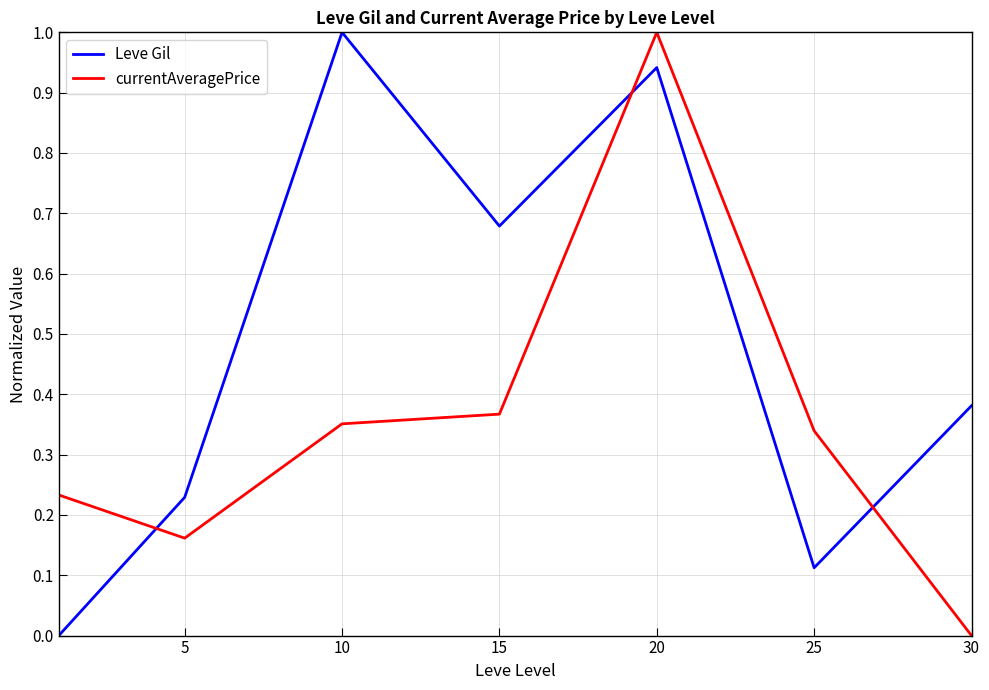

True or false: currentAveragePrice and Leve Gil intersect in this chart.

True